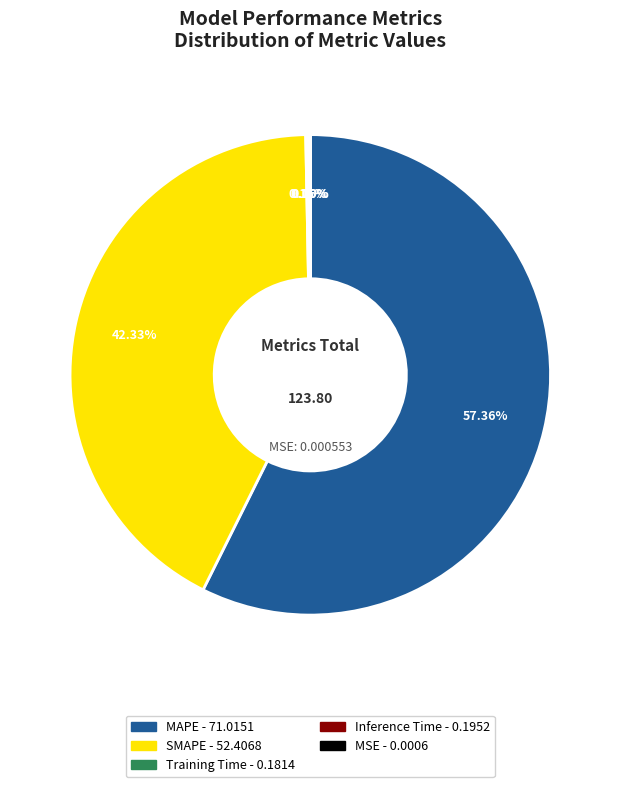

To the nearest percent, what percentage of the pie is MAPE?

57%